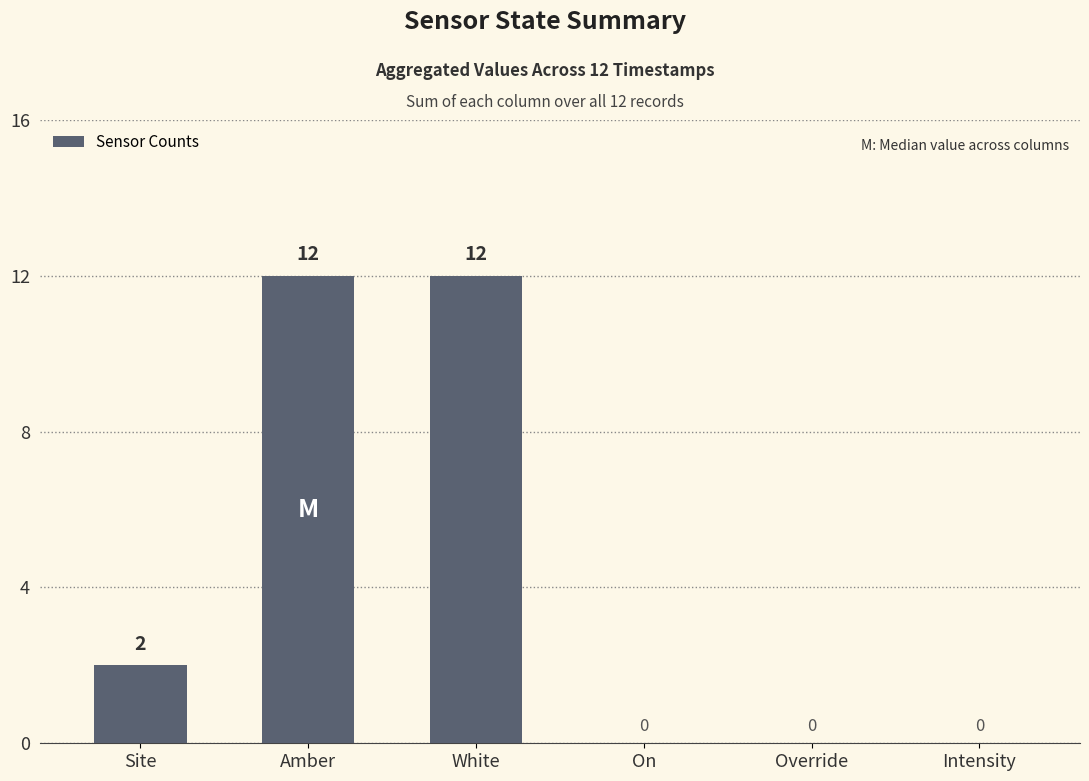

Between White and Override, which is larger?

White